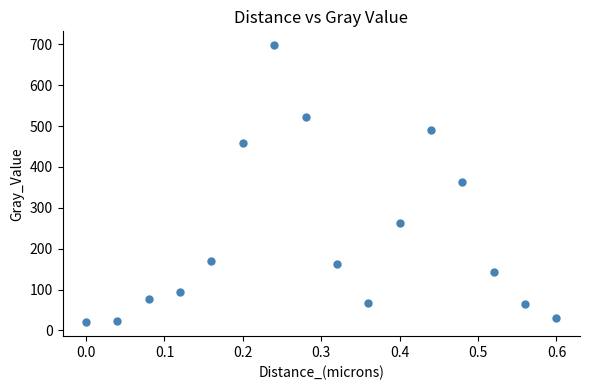

What is the range of Y values (max minus min)?

677.6